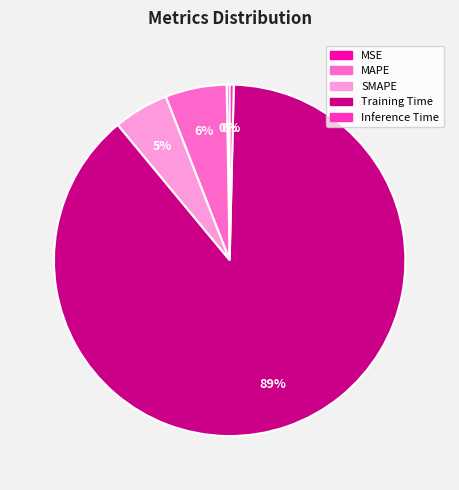

What is the majority slice?

Training Time